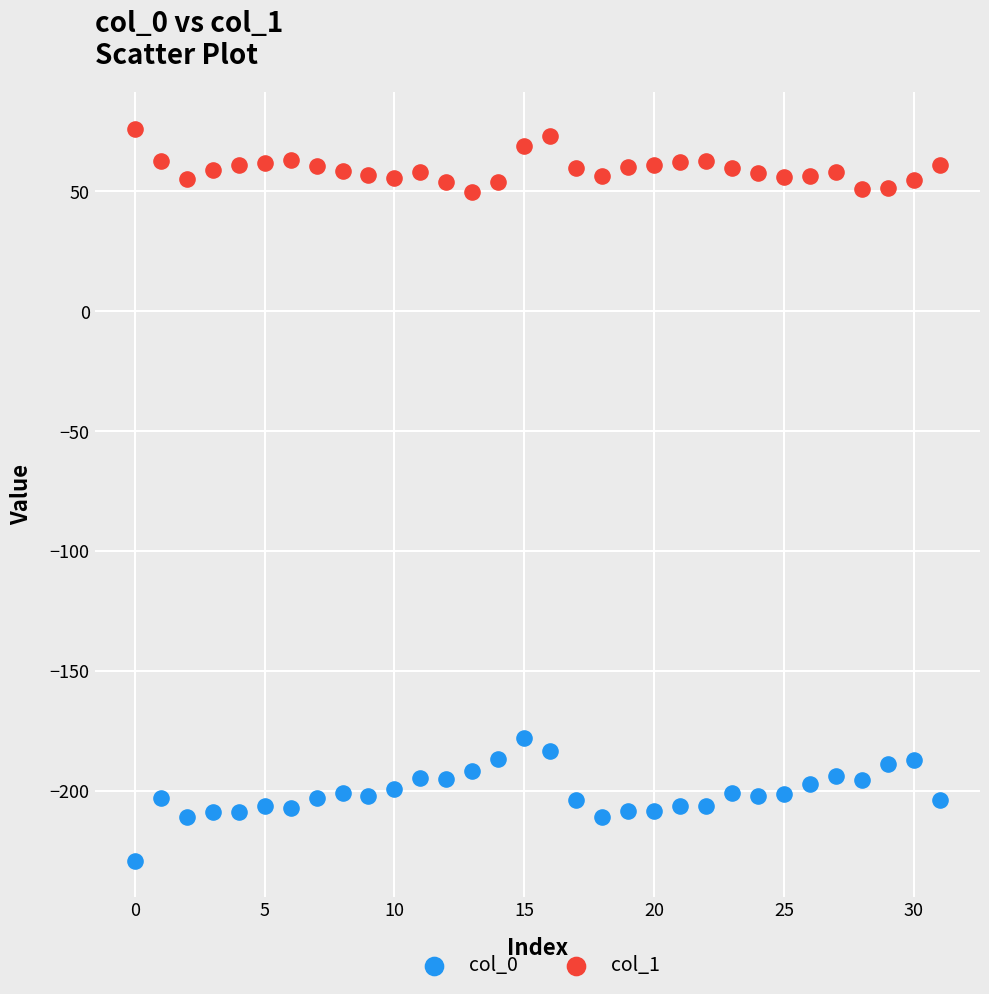

Which series has the widest spread of Y values?

col_0